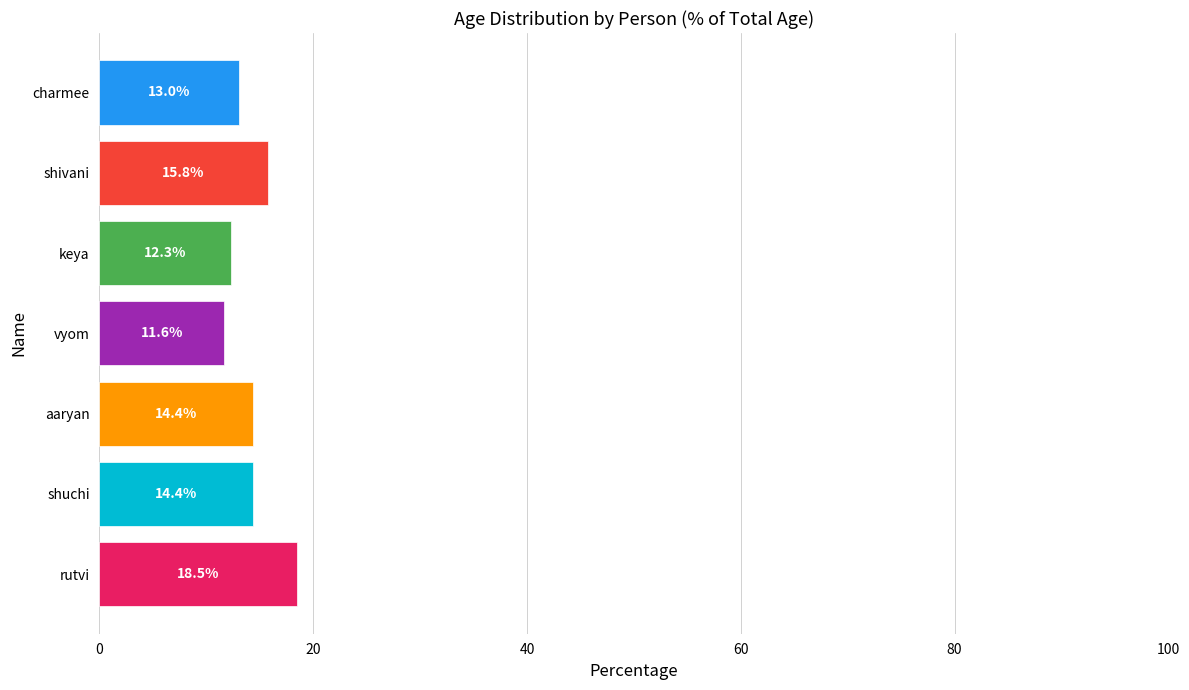

What is the average value?

14.3